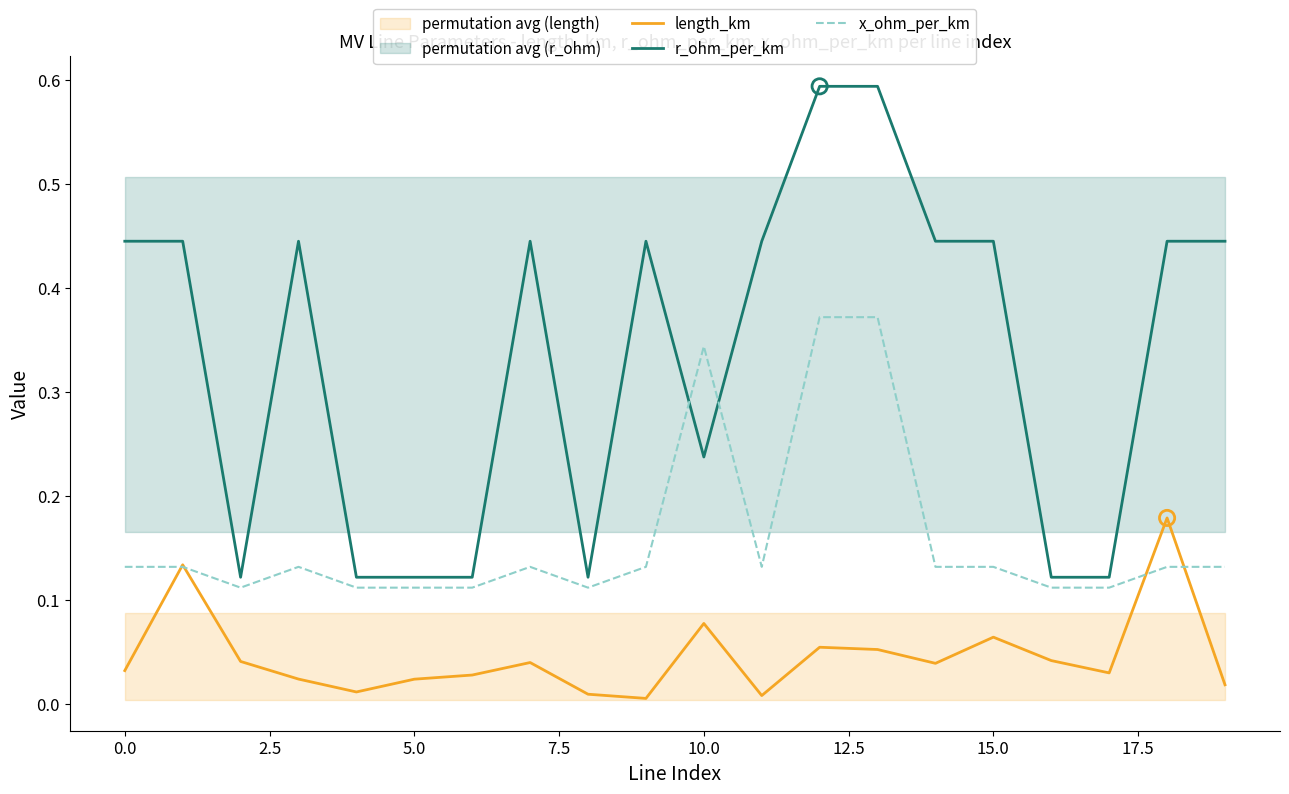

What are all the series names shown in the legend?

length_km, r_ohm_per_km, x_ohm_per_km